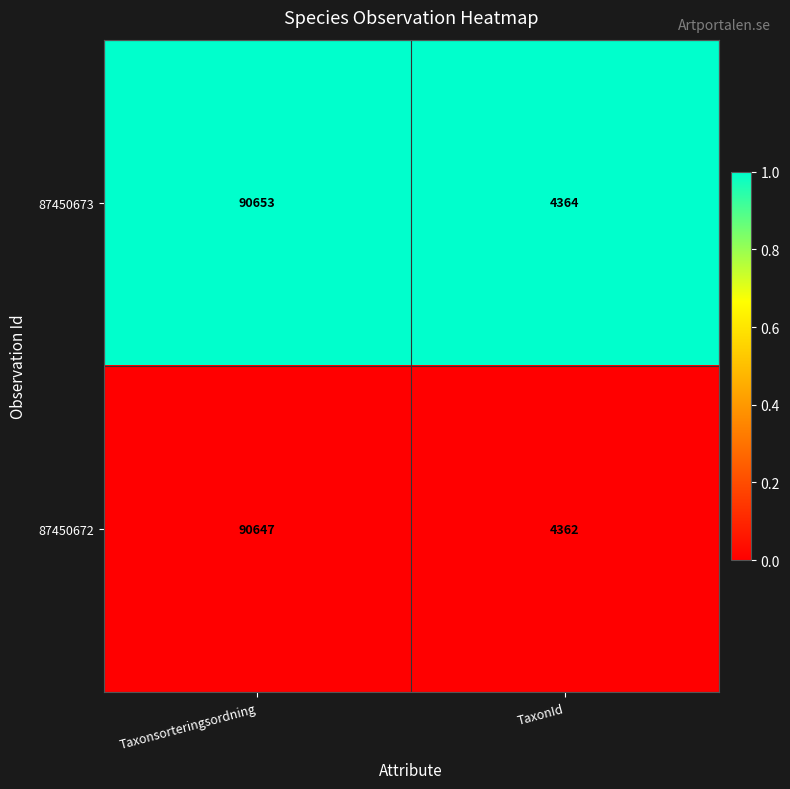

What is the total value across all series at TaxonId?

8726